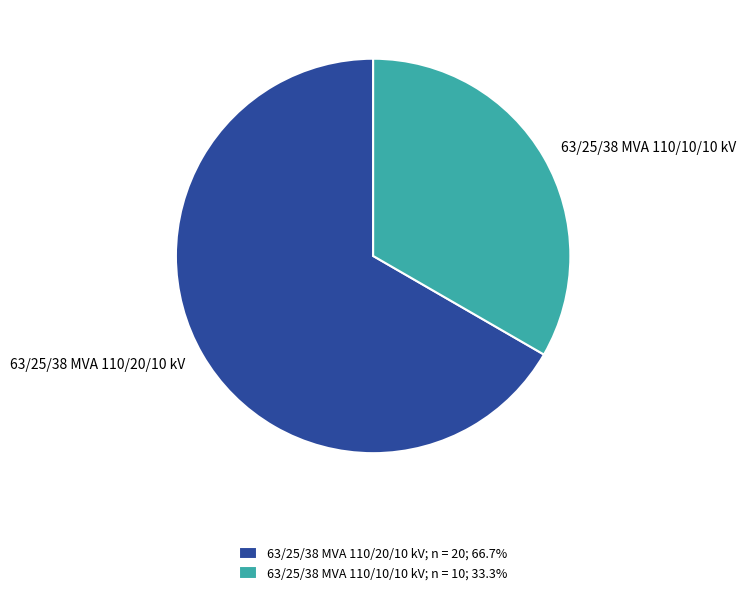

How many segments does this pie chart have?

2